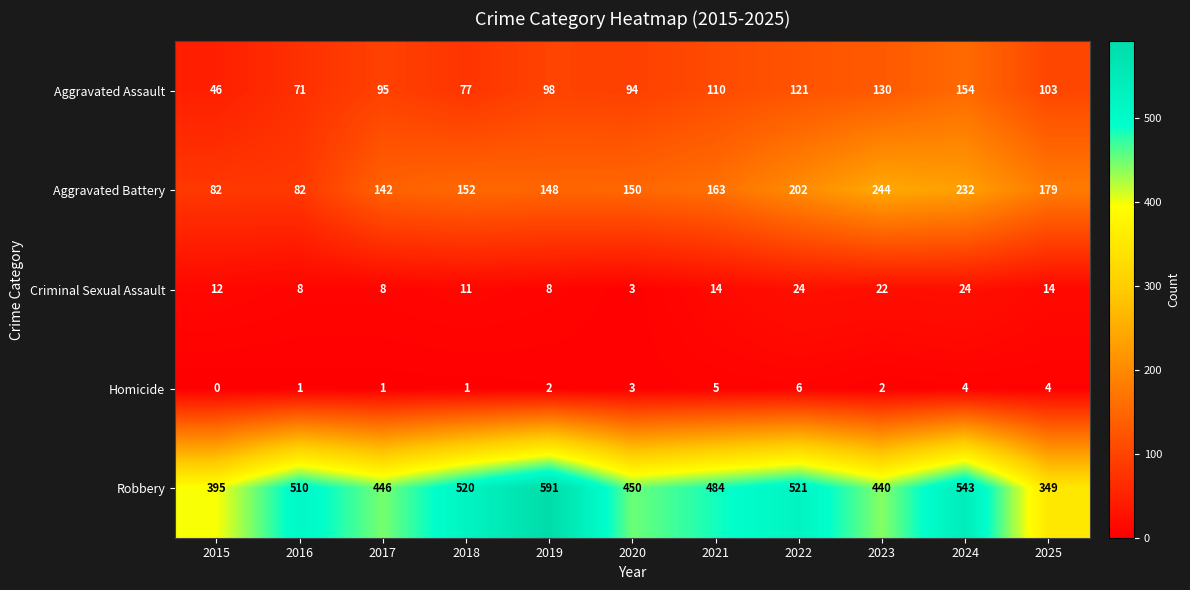

Is it true that Robbery equals 573 at 2023?

False